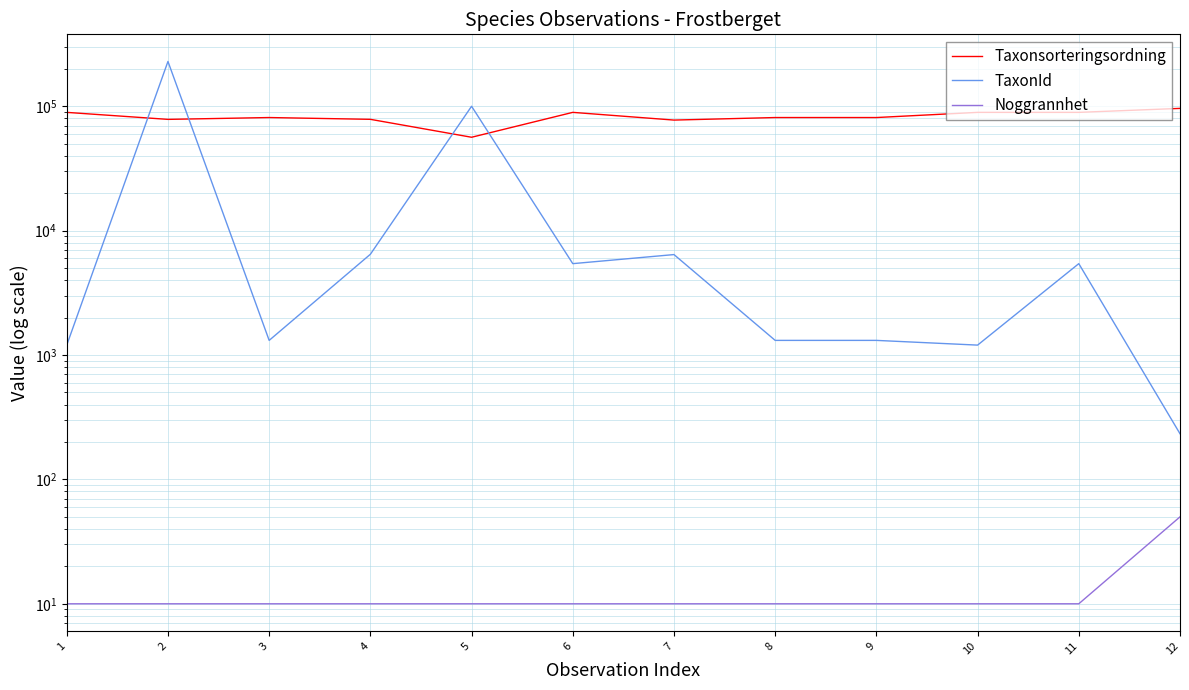

What is the value of the Taxonsorteringsordning point at the 6th from the left?

89410